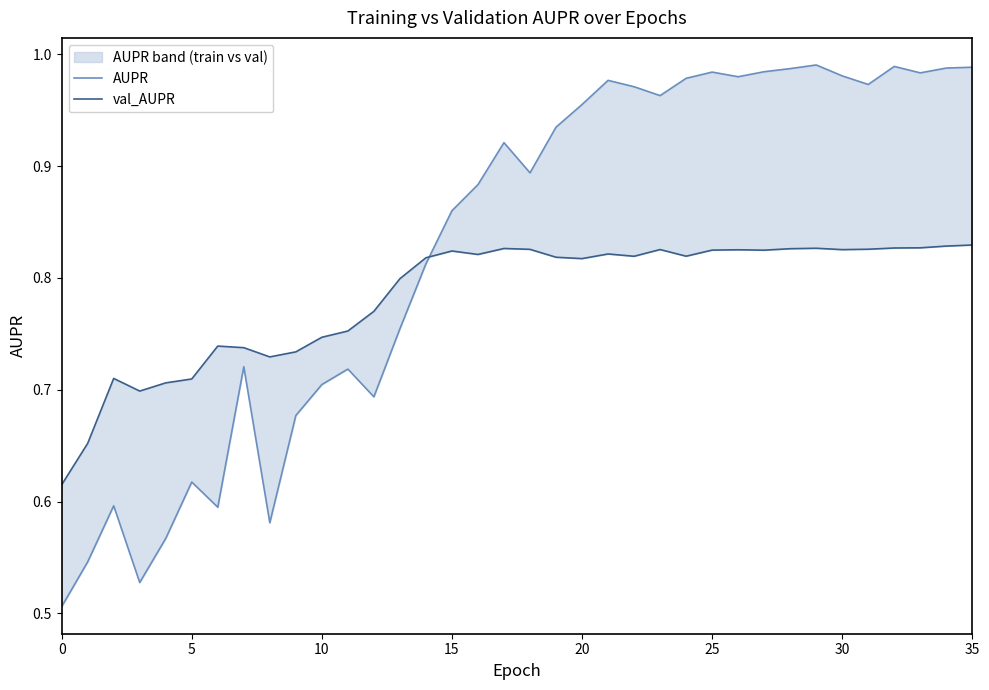

What are all the series names shown in the legend?

AUPR, val_AUPR